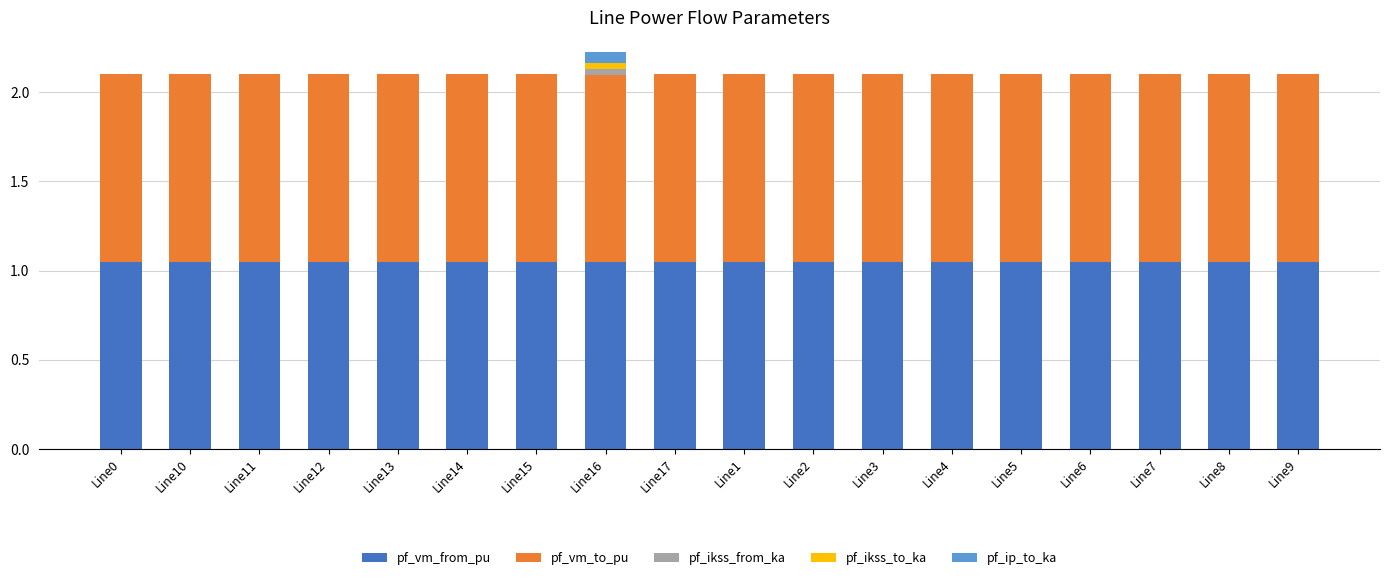

What is the total value across all series at Line11?

2.1